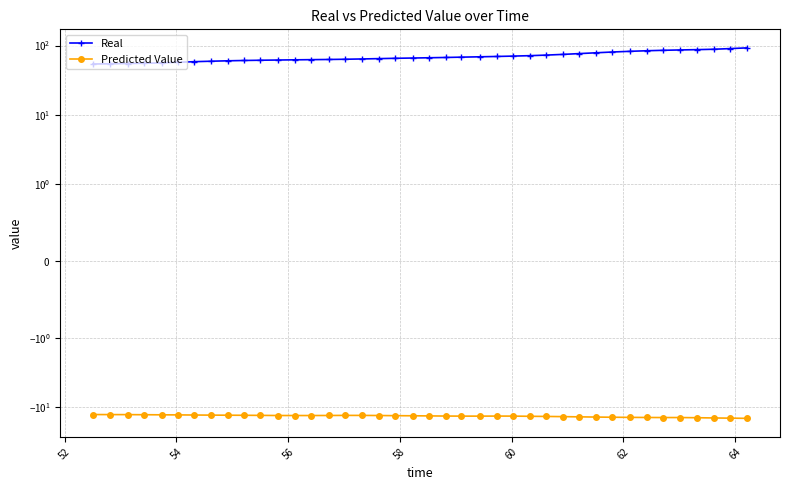

What is the difference between the second highest and minimum values in the Real series?

36.2